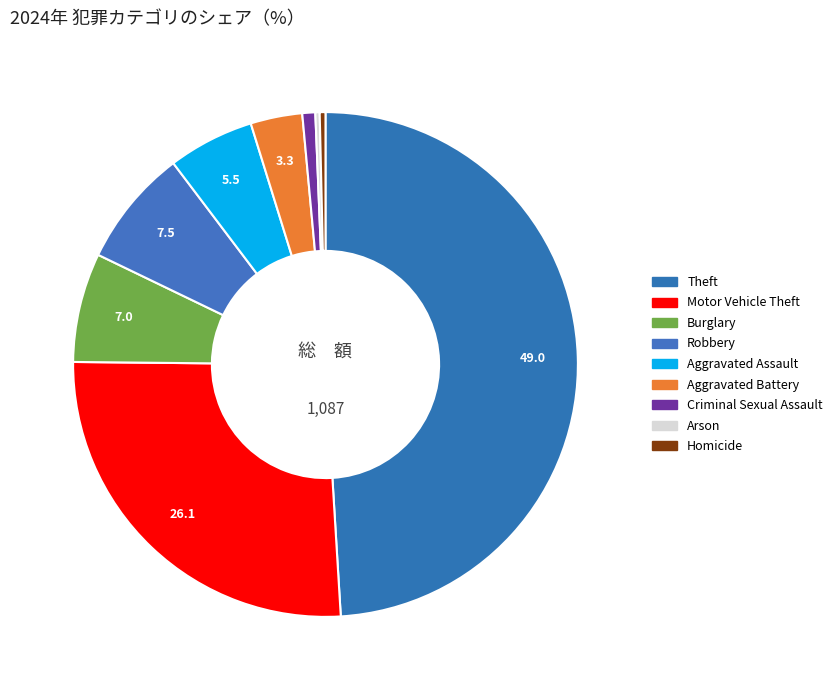

To the nearest percent, what portion does Aggravated Battery represent?

3%